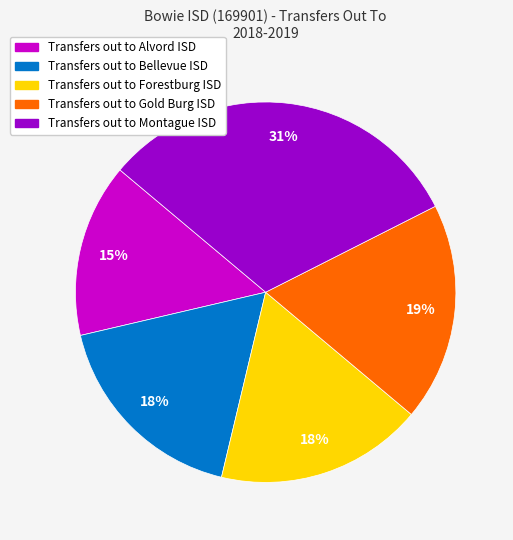

Is there a majority slice in this chart?

No